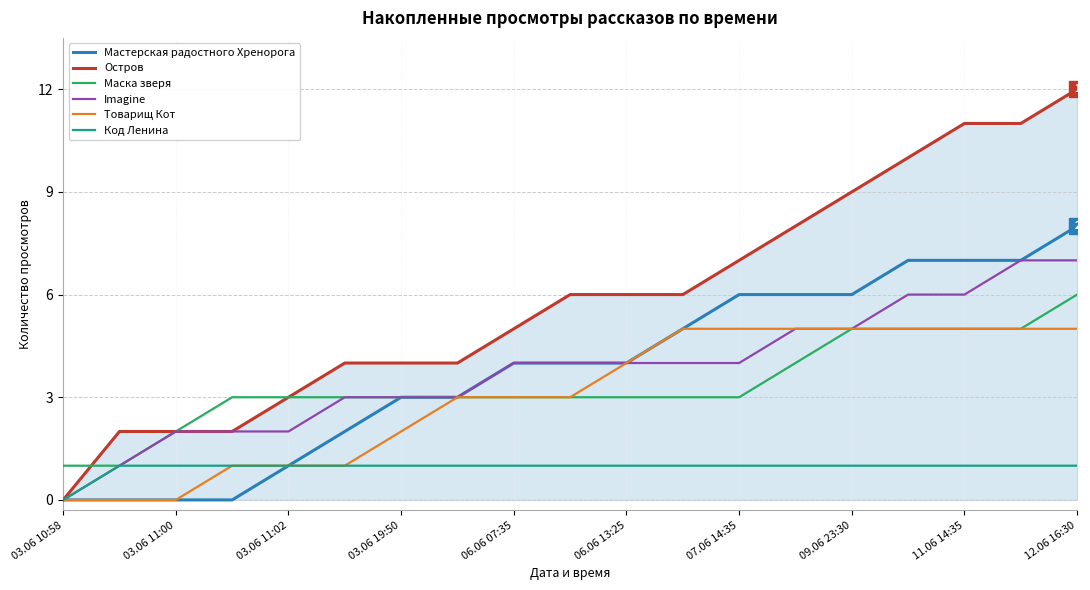

Rank the series by their maximum value, from highest to lowest.

Остров, Мастерская радостного Хренорога, Imagine, Маска зверя, Товарищ Кот, Код Ленина